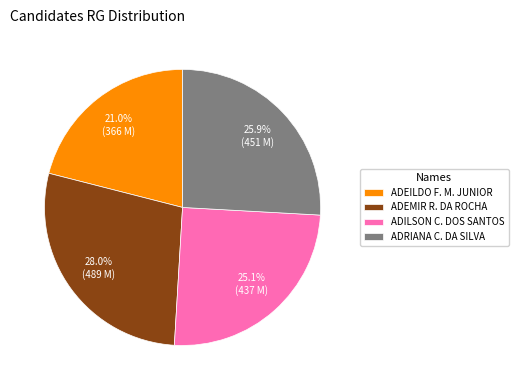

Is ADILSON C. DOS SANTOS the majority of the pie?

No